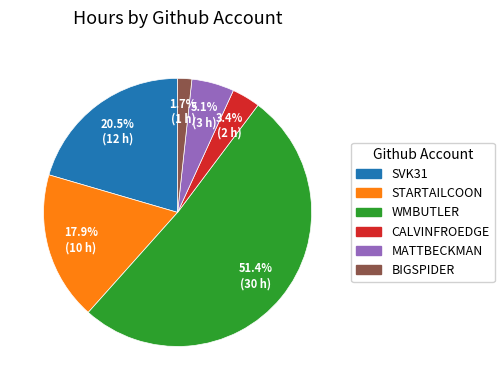

Is there a majority slice in this chart?

Yes